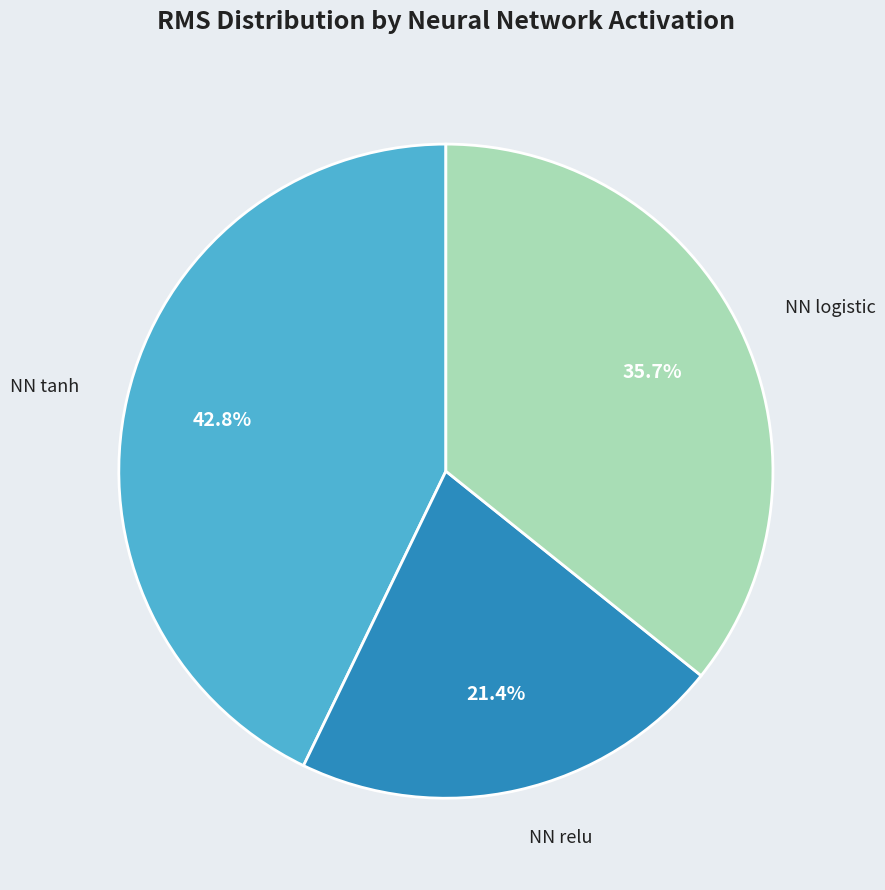

What is the total percentage of NN tanh and NN relu?

64.3%